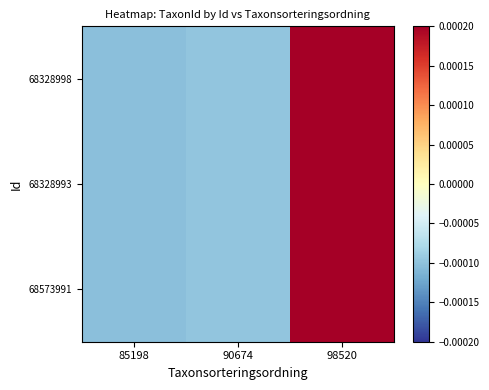

Which series changed the most between 90674 and 98520?

68328998